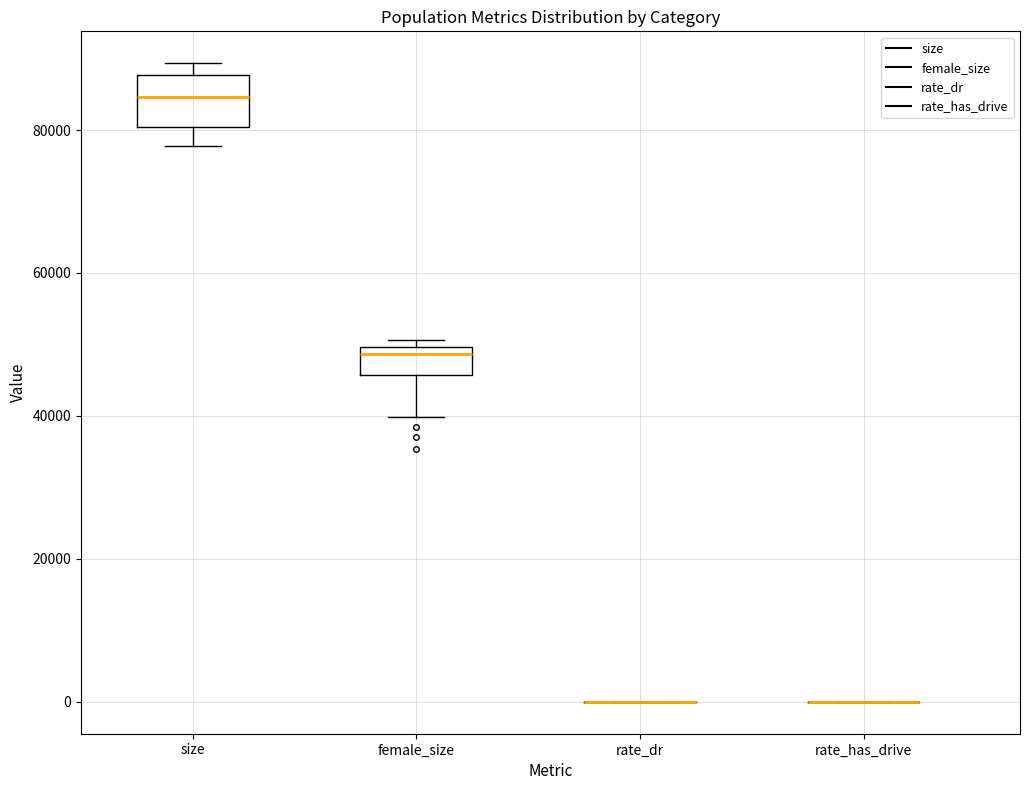

Reading left to right, read every box against the y-axis: the position of its median line, the range the box covers, and the ends of its whiskers. The values are not printed on the chart, so give them approximately, as read against the axis.

size: median 84000, box 80000 to 88000, whiskers 78000 to 90000
female_size: median 48000, box 46000 to 50000, whiskers 40000 to 50000 (just above the box's upper edge)
rate_dr: box collapsed to a line at 0, whiskers 0 to 0
rate_has_drive: box collapsed to a line at 0, whiskers 0 to 0